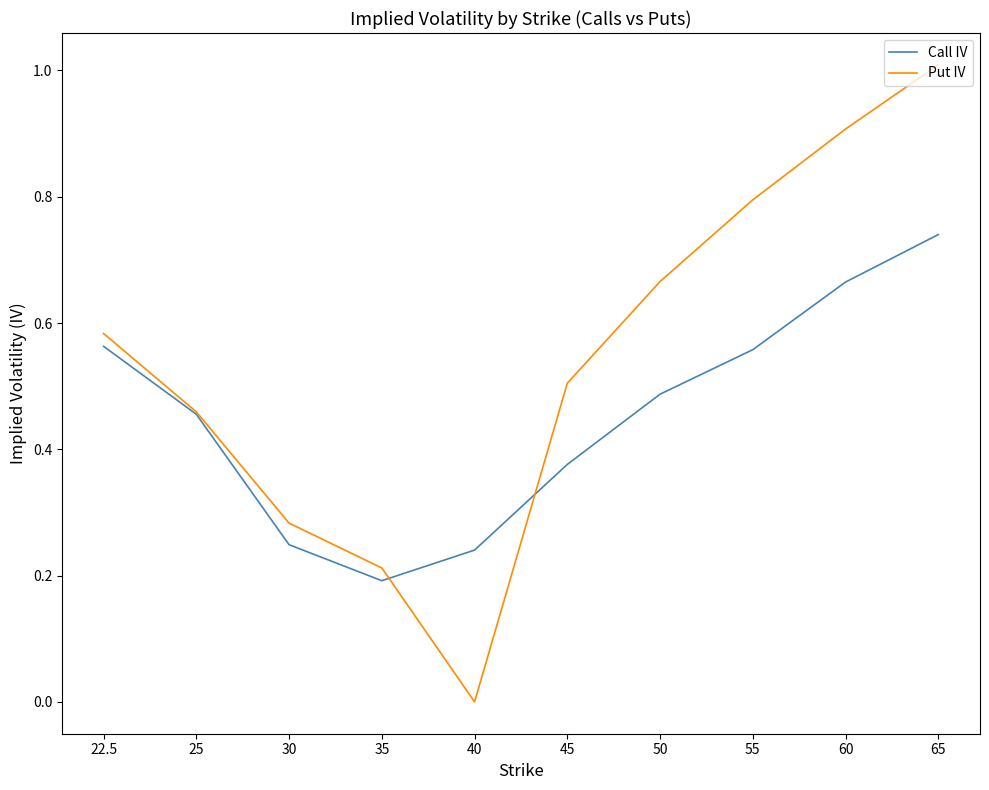

The Put IV series shows 0.2 at 35. True or false?

True